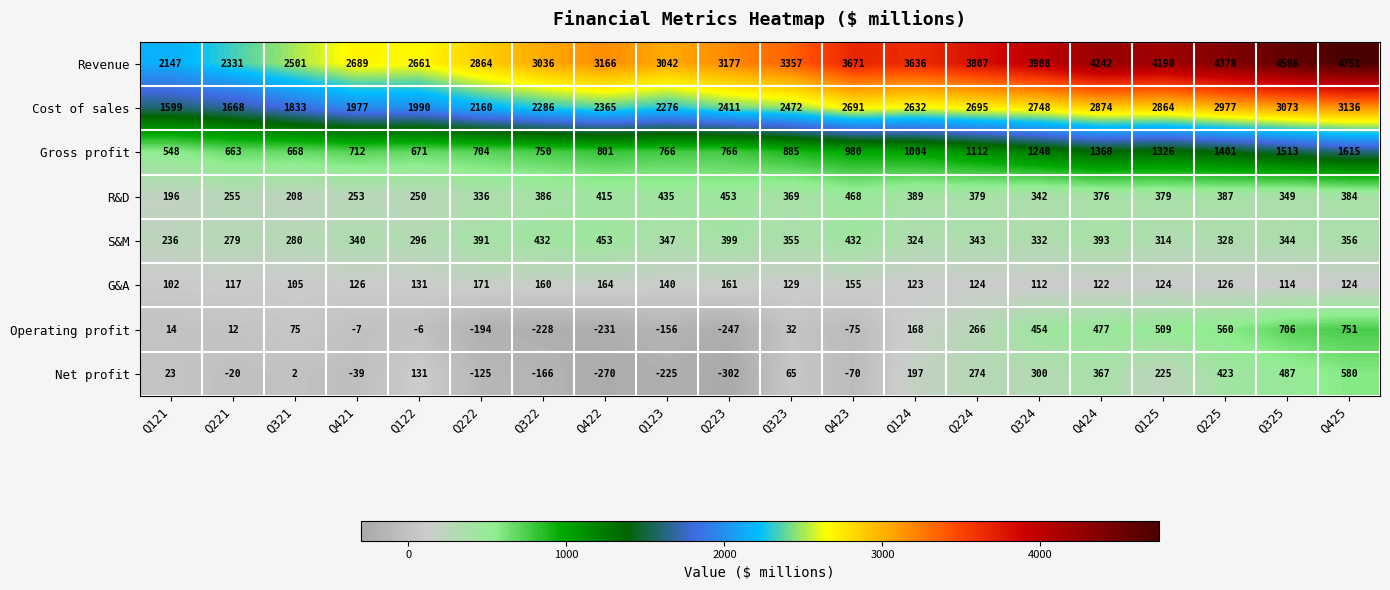

How many distinct data groups are displayed?

8